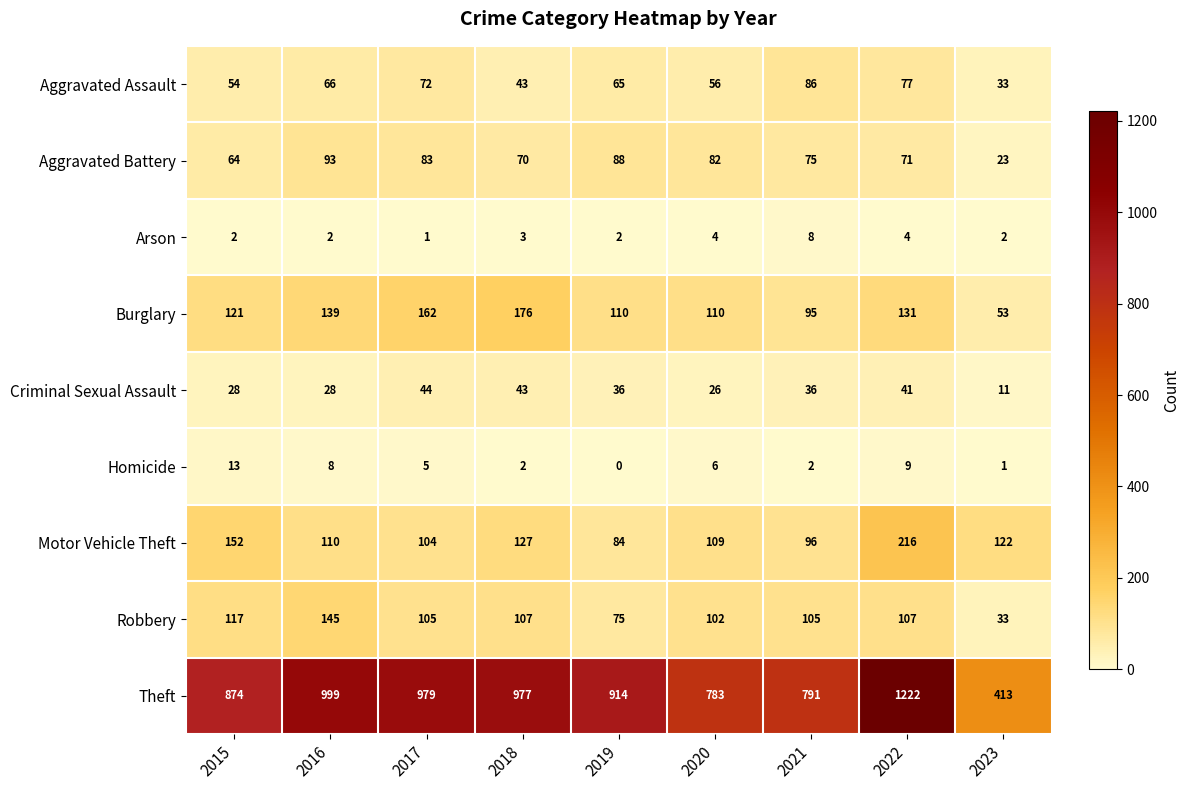

Read the Criminal Sexual Assault value at 2020.

26